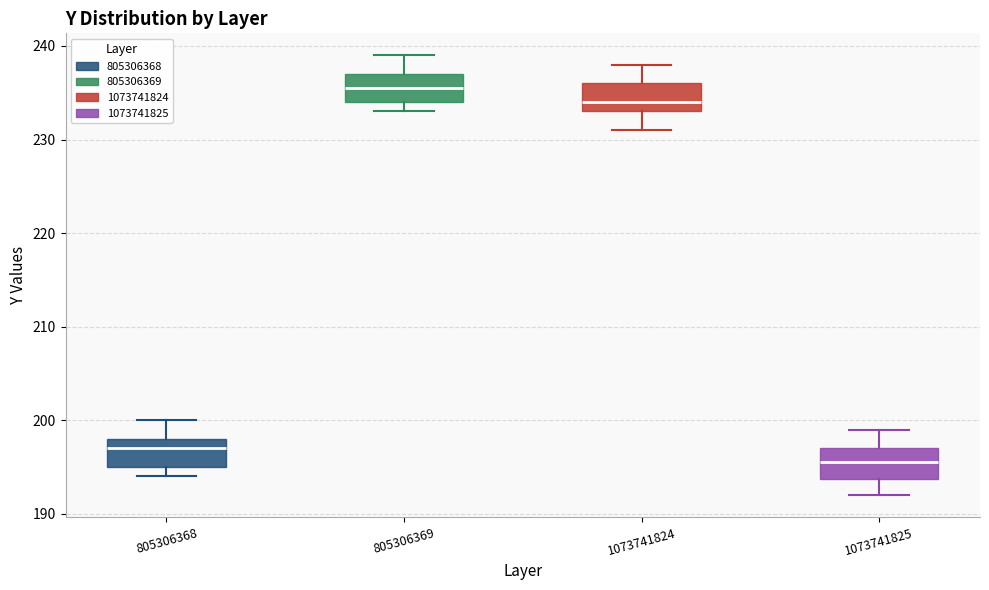

Where does the lower whisker of the box at x = 1073741825 end on the y-axis? The values are not printed on the chart, so give them approximately, as read against the axis.

192